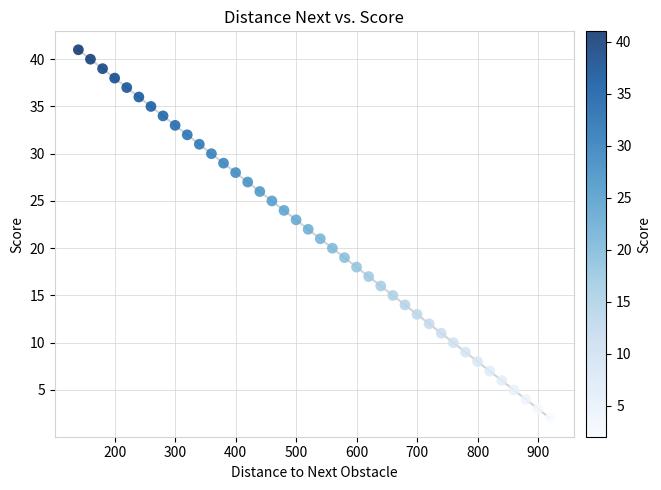

What is the range of Y values (max minus min)?

39